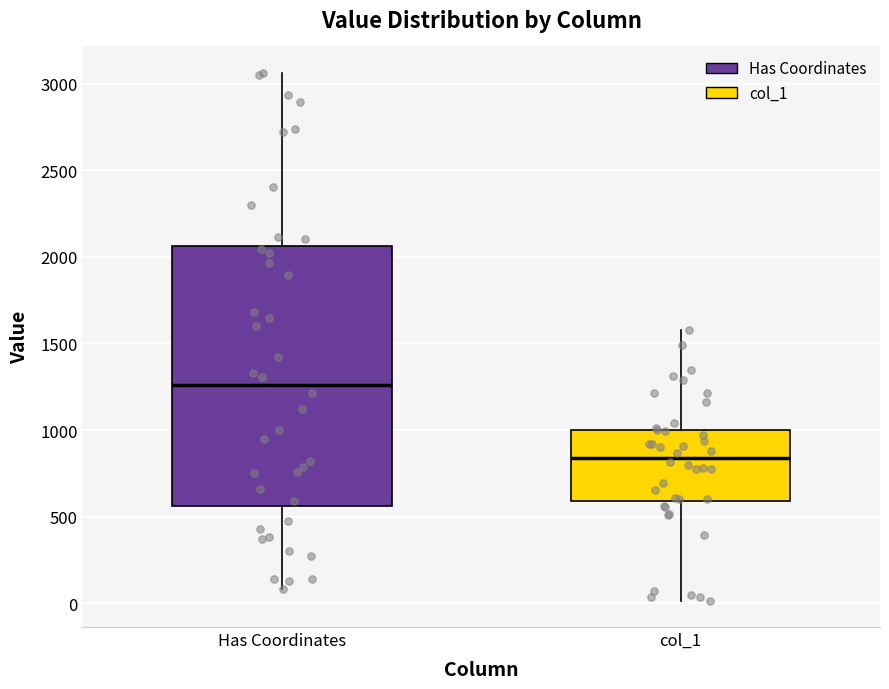

Reading left to right, read every box against the y-axis: the position of its median line, the range the box covers, and the ends of its whiskers. The values are not printed on the chart, so give them approximately, as read against the axis.

Has Coordinates: median 1250, box 550 to 2050, whiskers 100 to 3050
col_1: median 850, box 600 to 1000, whiskers 0 to 1600